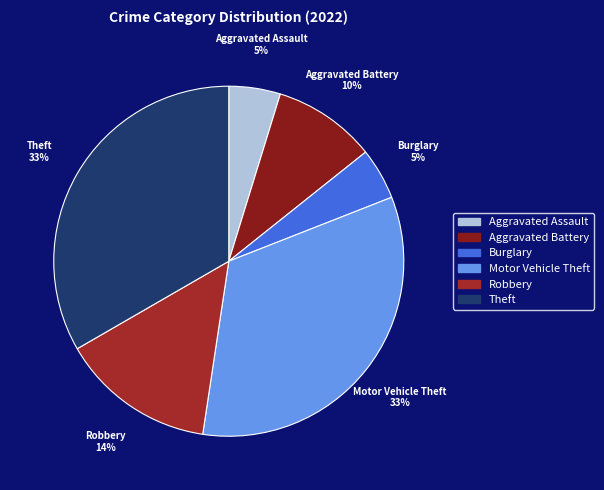

What percentage is the Aggravated Battery slice, to the nearest percent?

10%